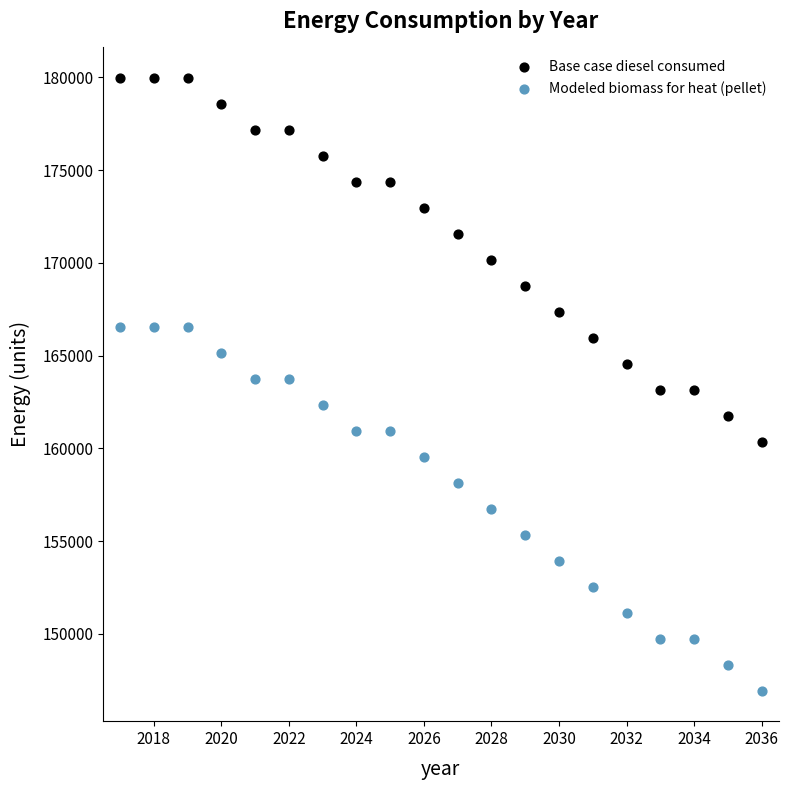

What are all the series names shown in the legend?

Base case diesel consumed, Modeled biomass for heat (pellet)